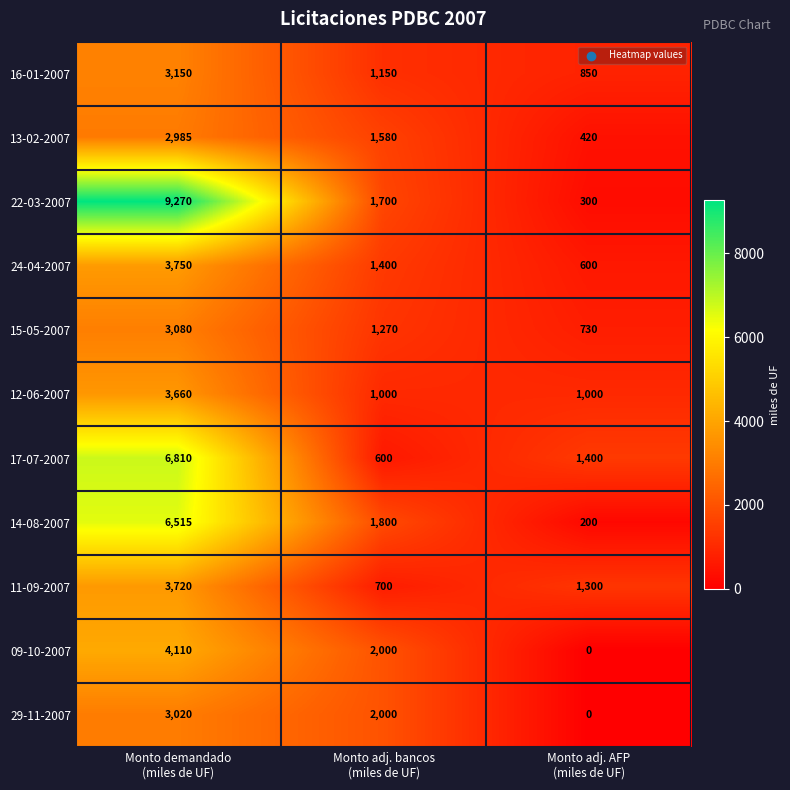

Which series has the largest total across all categories?

22-03-2007